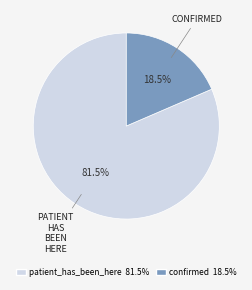

Approximately how many times larger is the value at patient_has_been_here compared to confirmed?

4.4